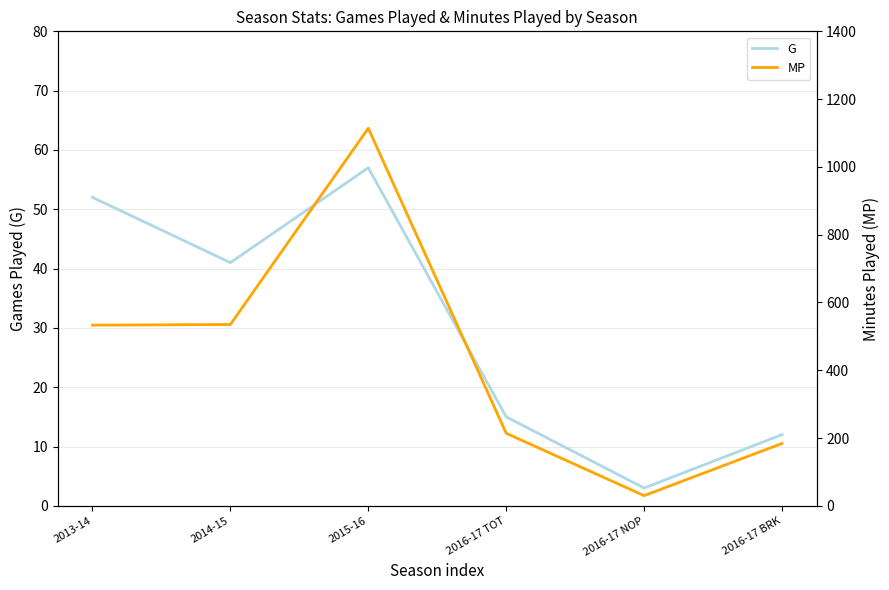

Which series has the largest total across all categories?

MP